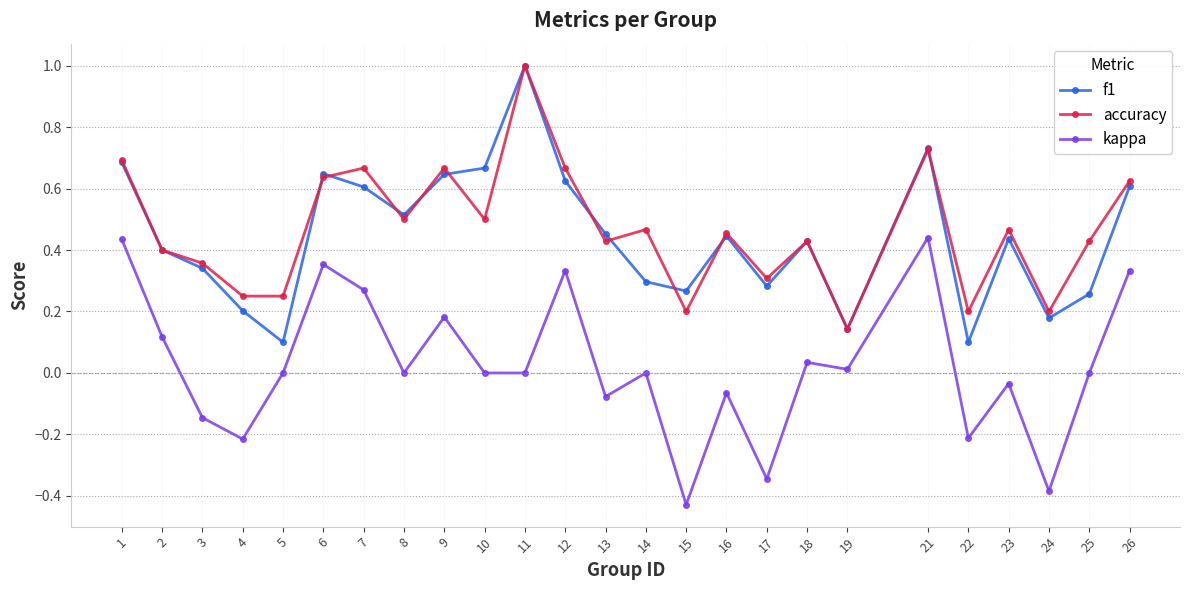

Which series has the largest total across all categories?

accuracy